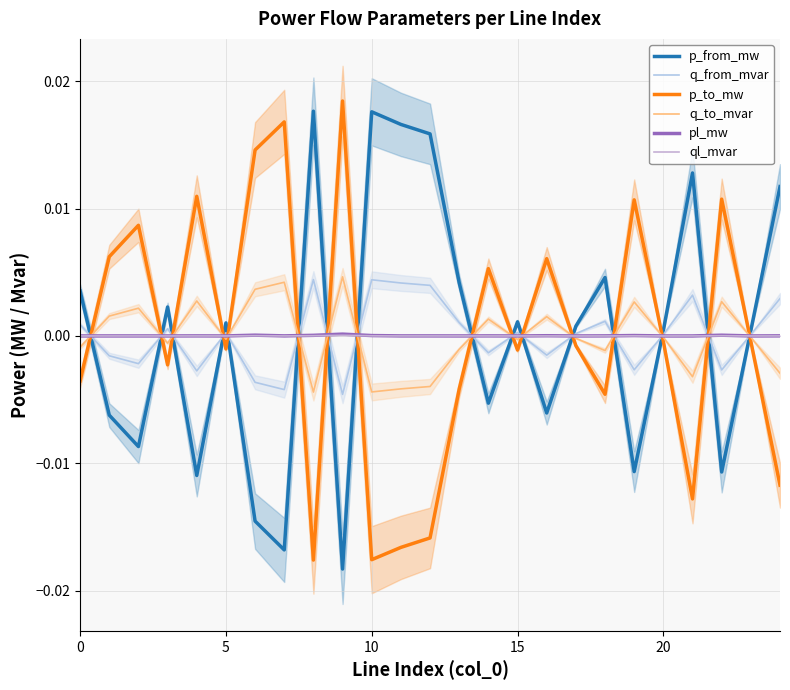

What are all the series names shown in the legend?

p_from_mw, q_from_mvar, p_to_mw, q_to_mvar, pl_mw, ql_mvar